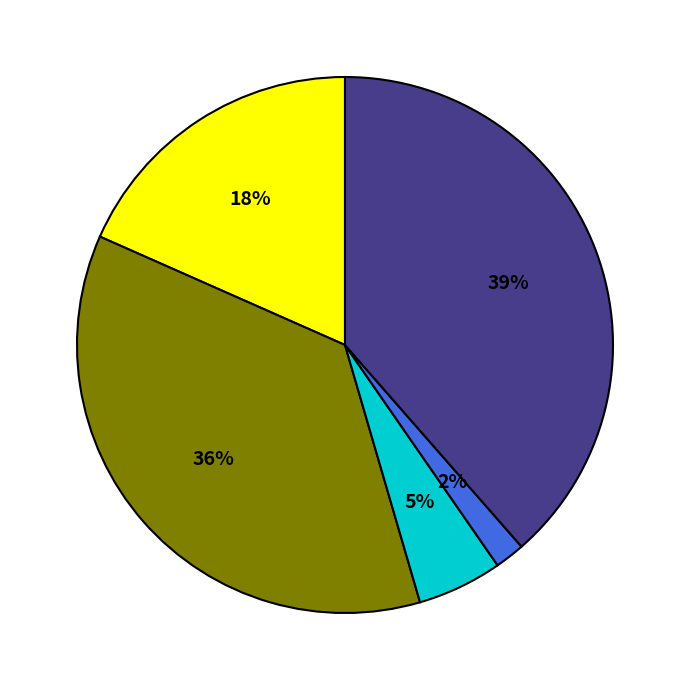

To the nearest percent, what is the difference between the largest and smallest slice percentages?

37%